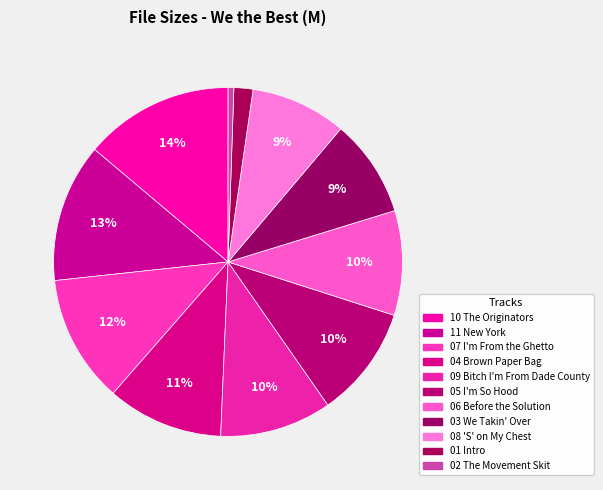

What percentage is the 01 Intro slice, to the nearest percent?

2%